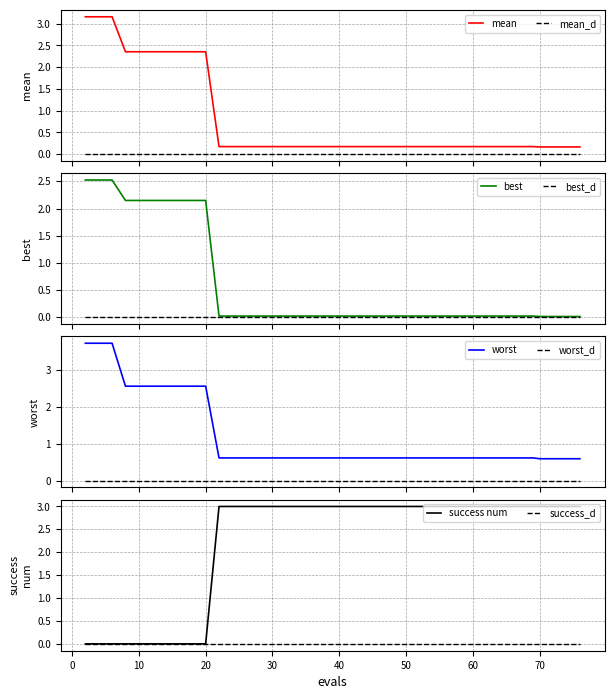

True or false: mean_d and mean intersect in this chart.

False